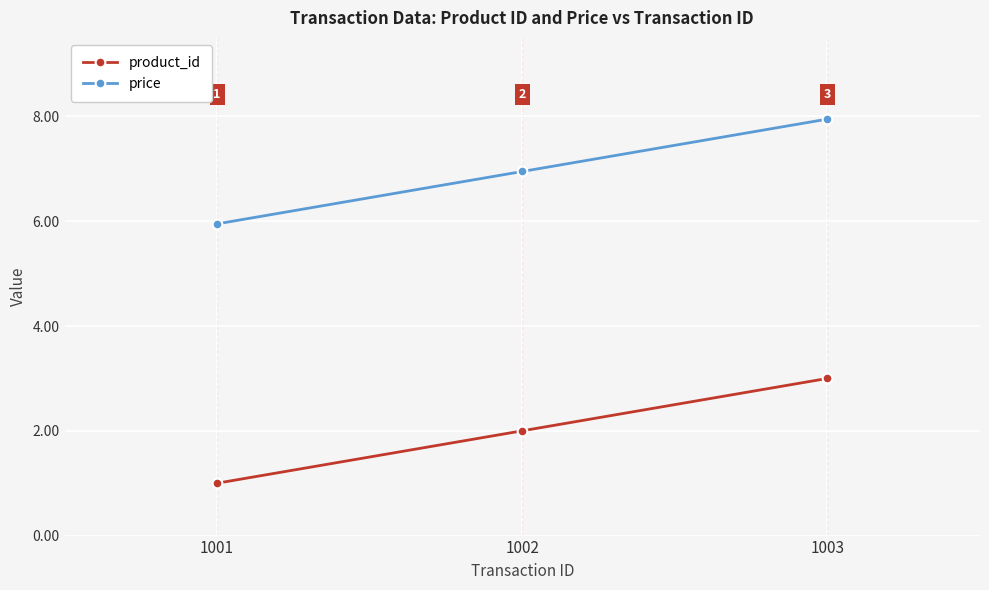

What are all the series names shown in the legend?

product_id, price